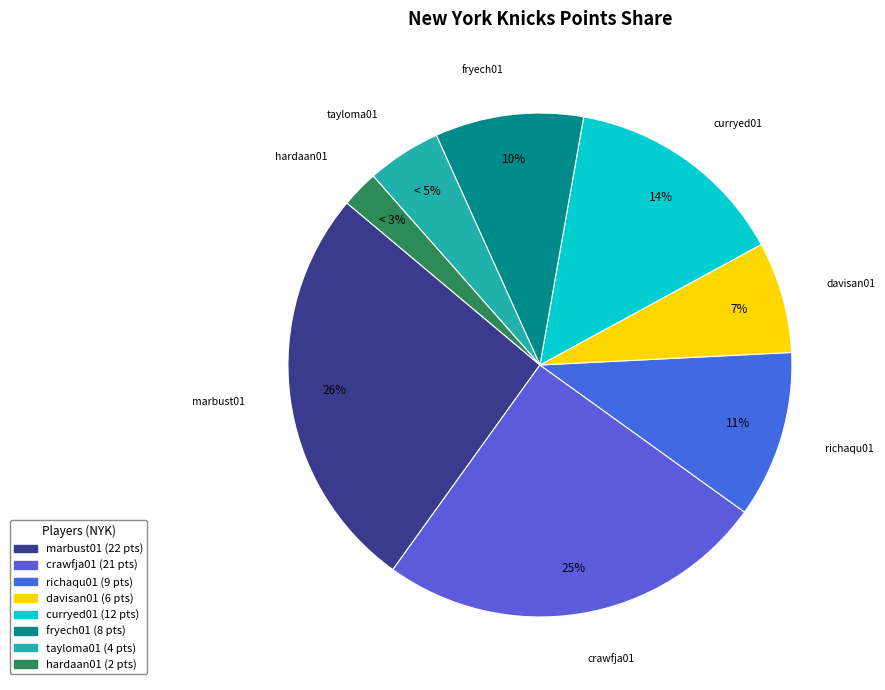

True or false: fryech01 accounts for 22% of the total.

False